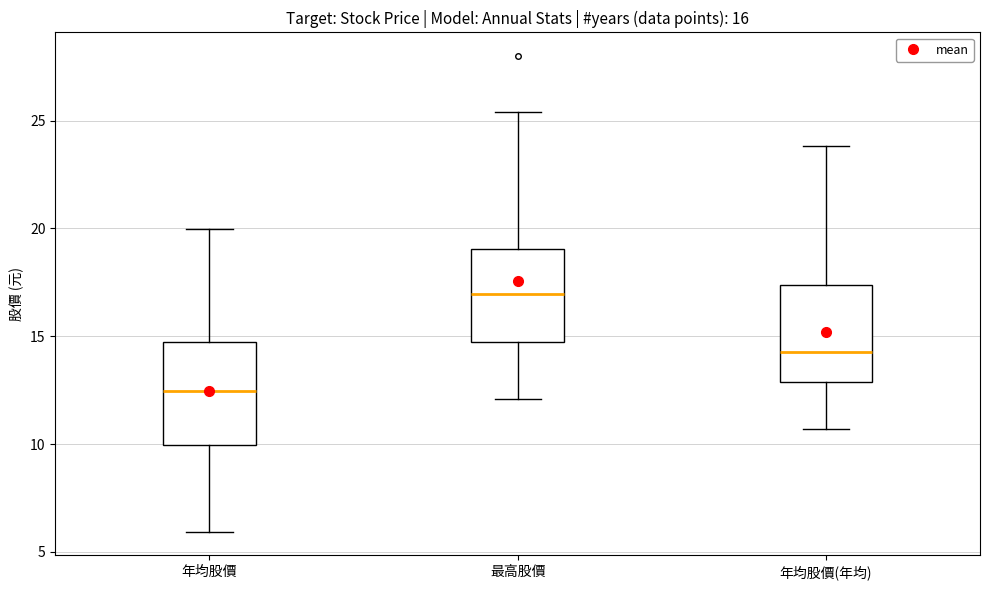

Which box's median line is the highest?

最高股價